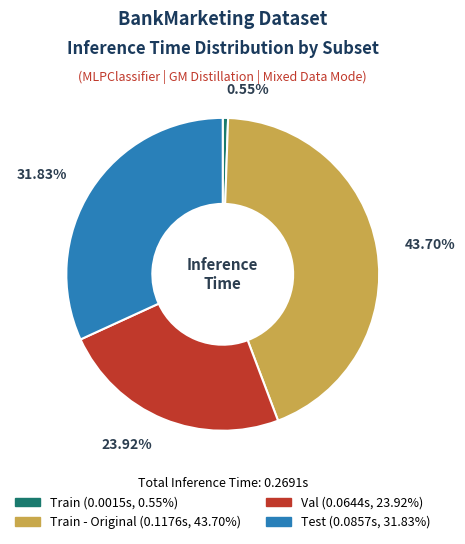

Is there any slice that represents more than half of the pie?

No